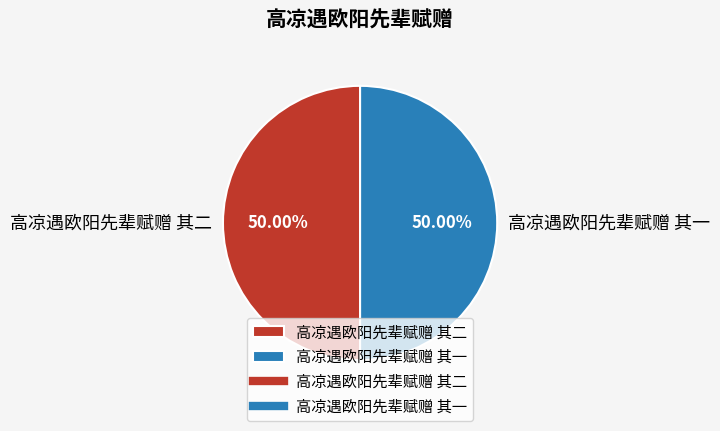

Count the number of slices in the pie.

2